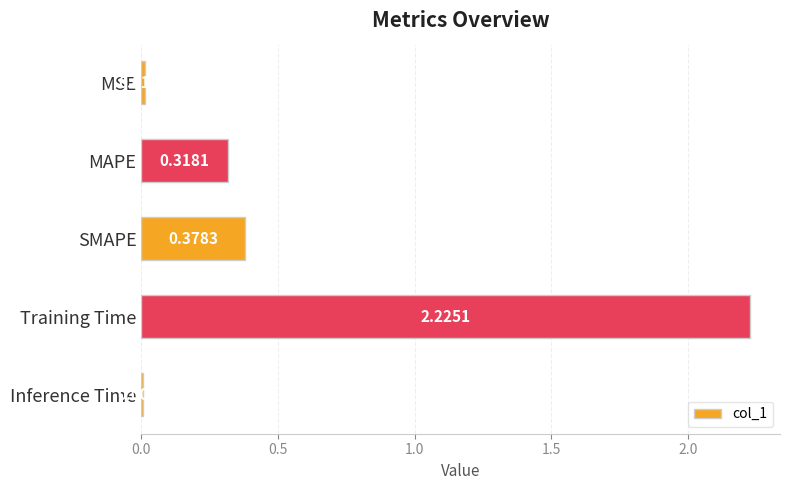

What is the sum of all values?

2.9